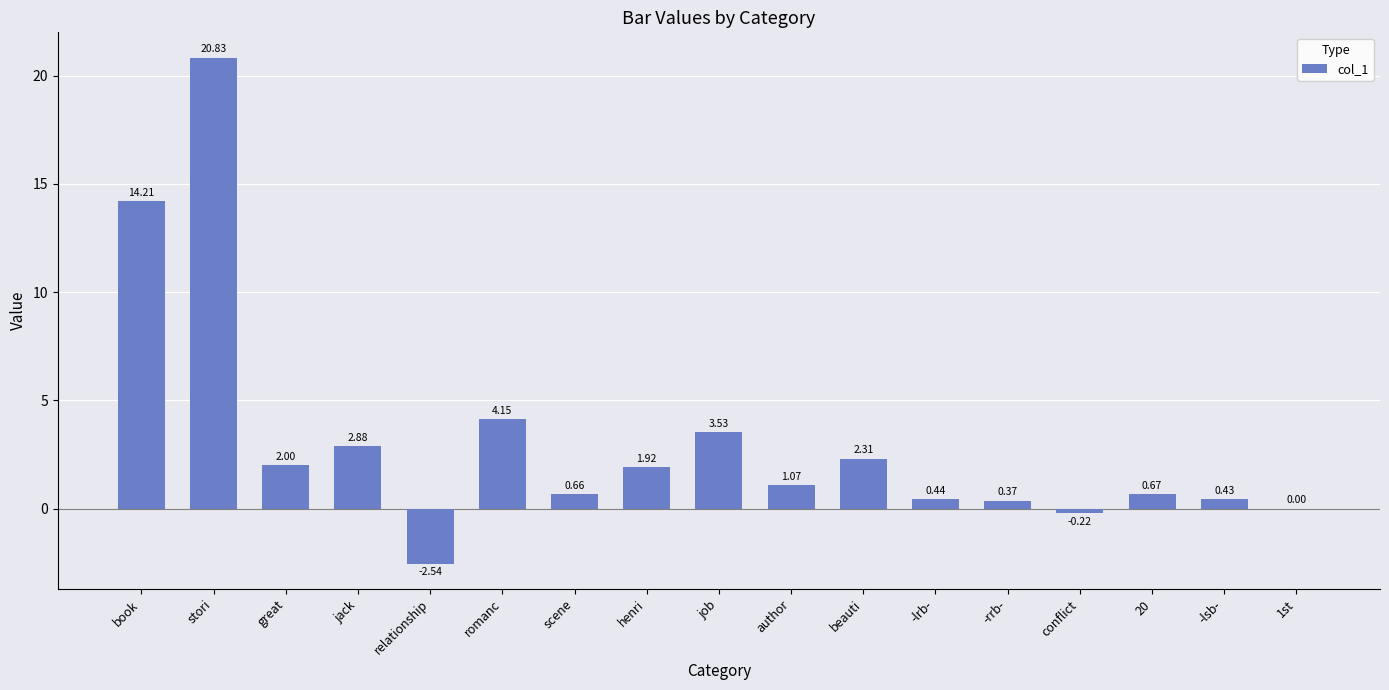

Where is the data nearest to the value 9?

romanc